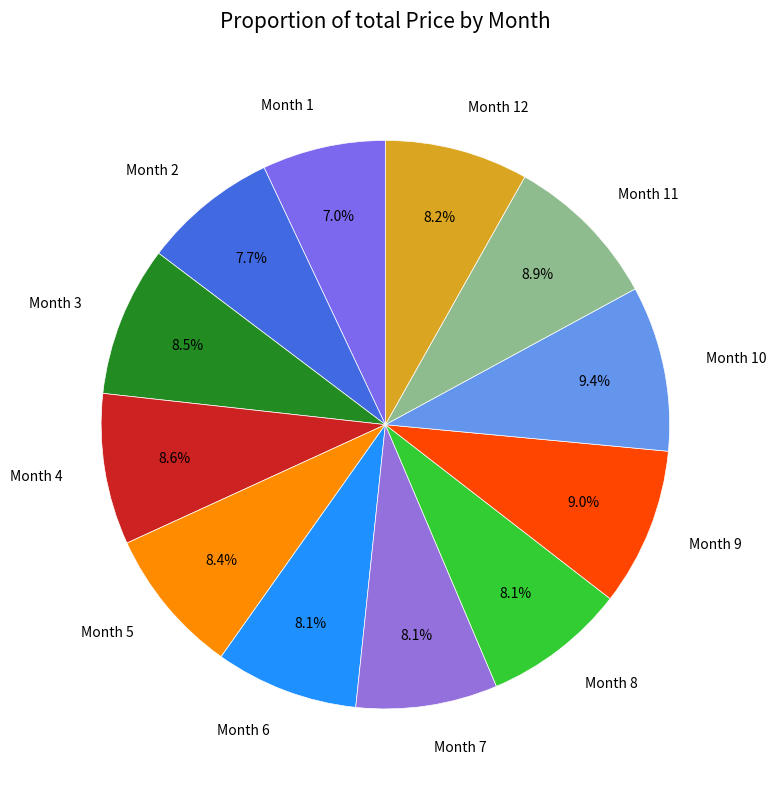

Do Month 2 and Month 8 together represent more than half of the pie?

No